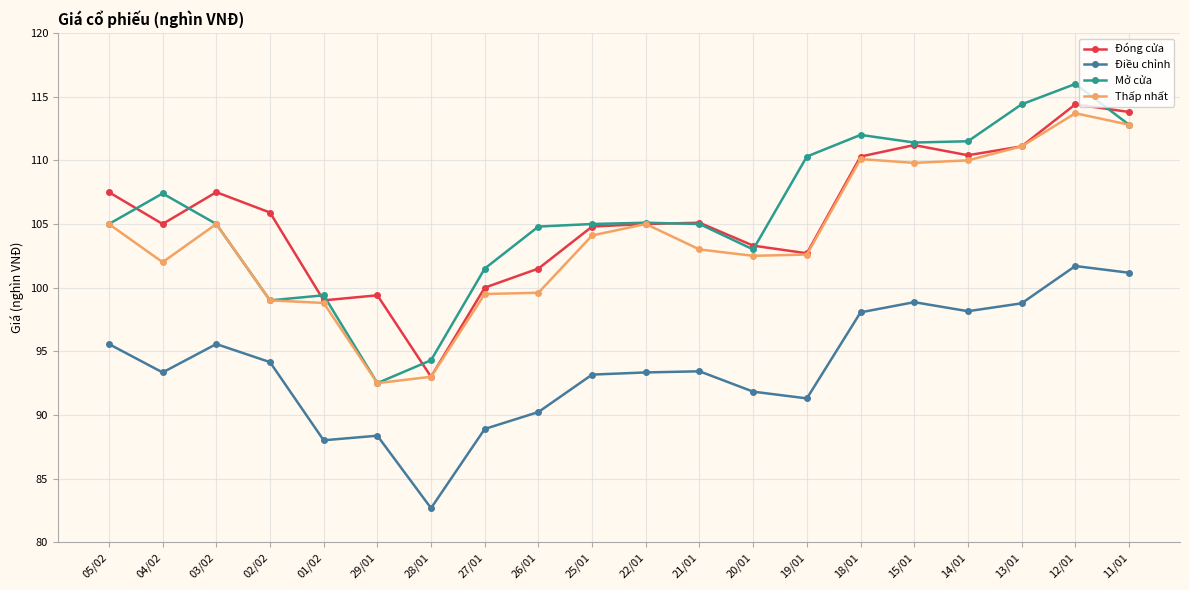

True or false: Mở cửa has more than 2 points higher than both neighbors.

True